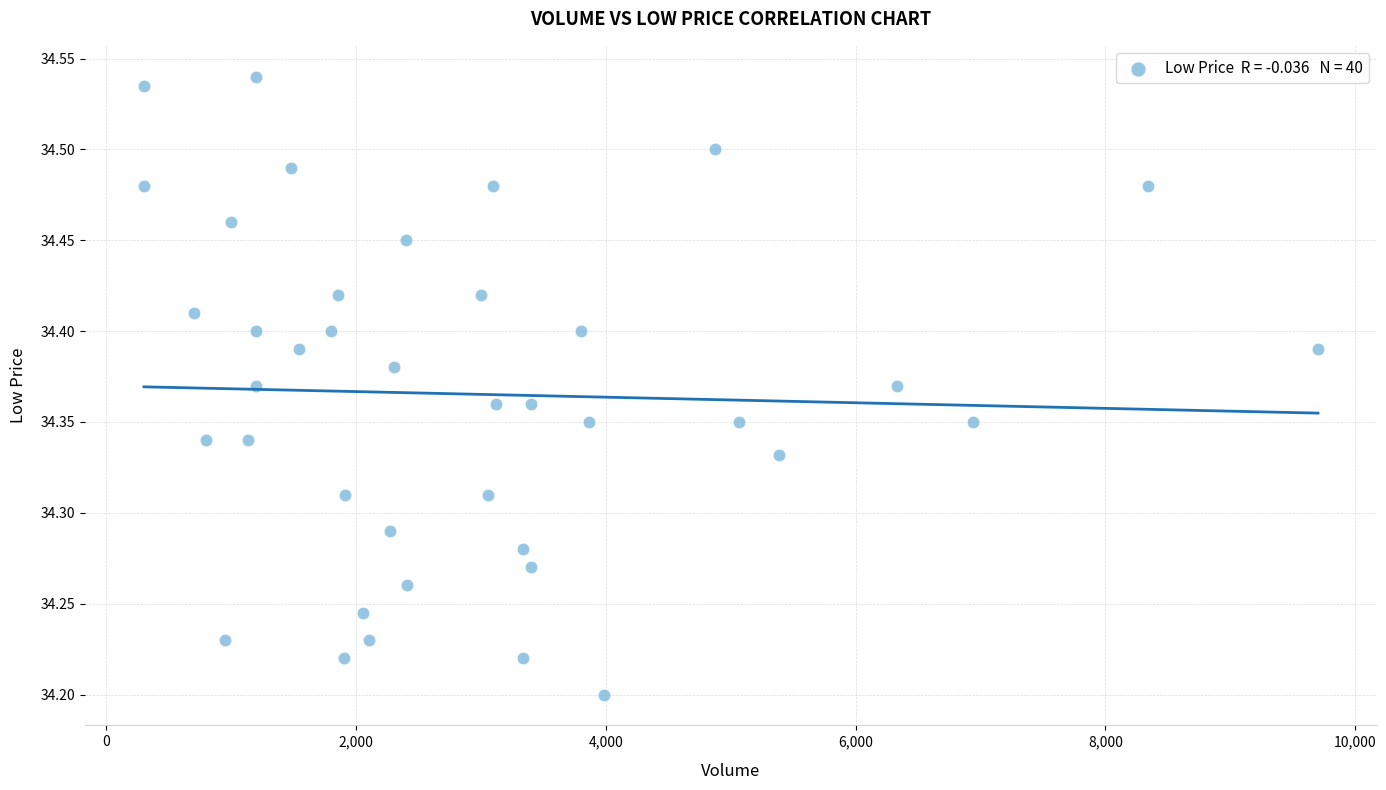

What is the range of Y values (max minus min)?

0.3